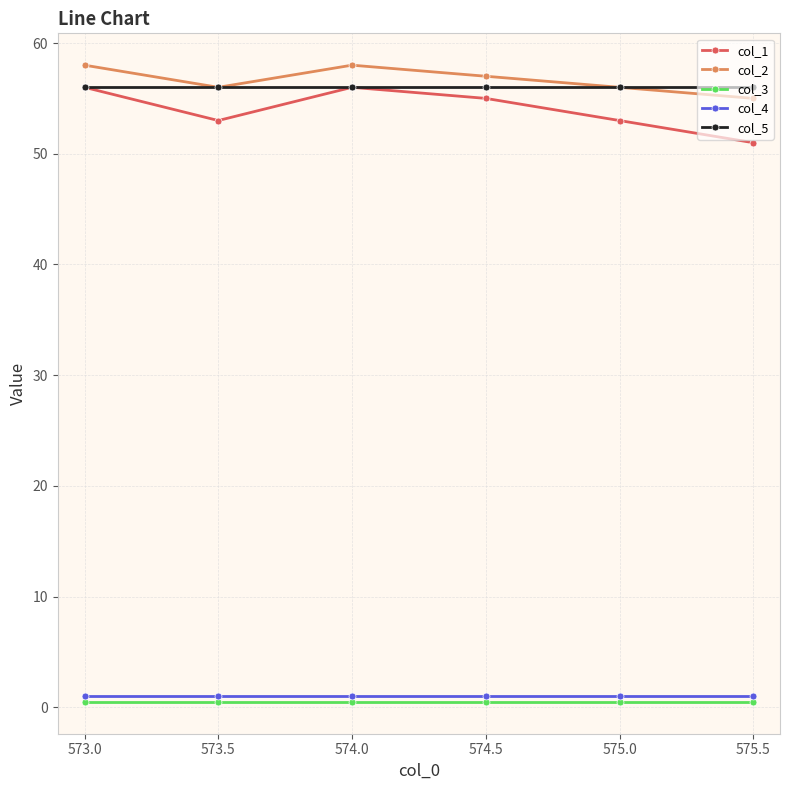

What is the lowest value of the col_1 series?

51.0